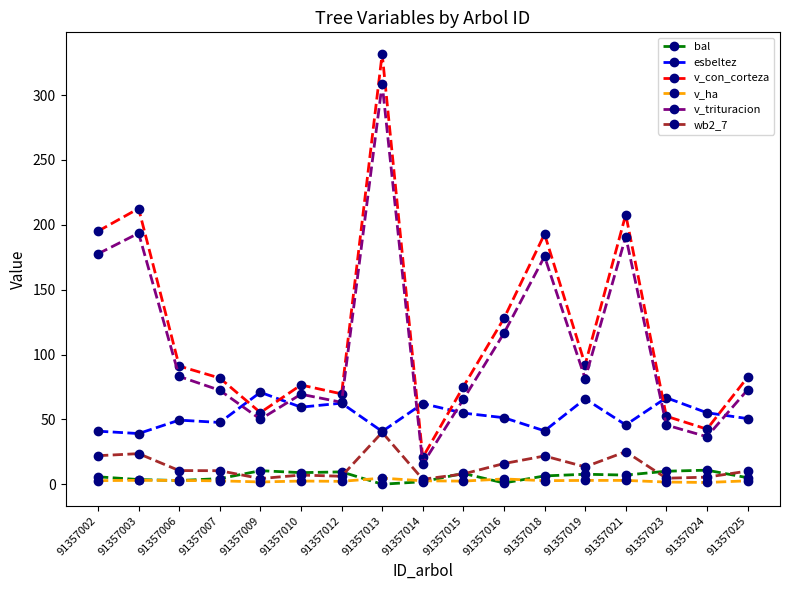

Is the value of esbeltez at 91357003 greater than the value of wb2_7 at 91357025?

Yes